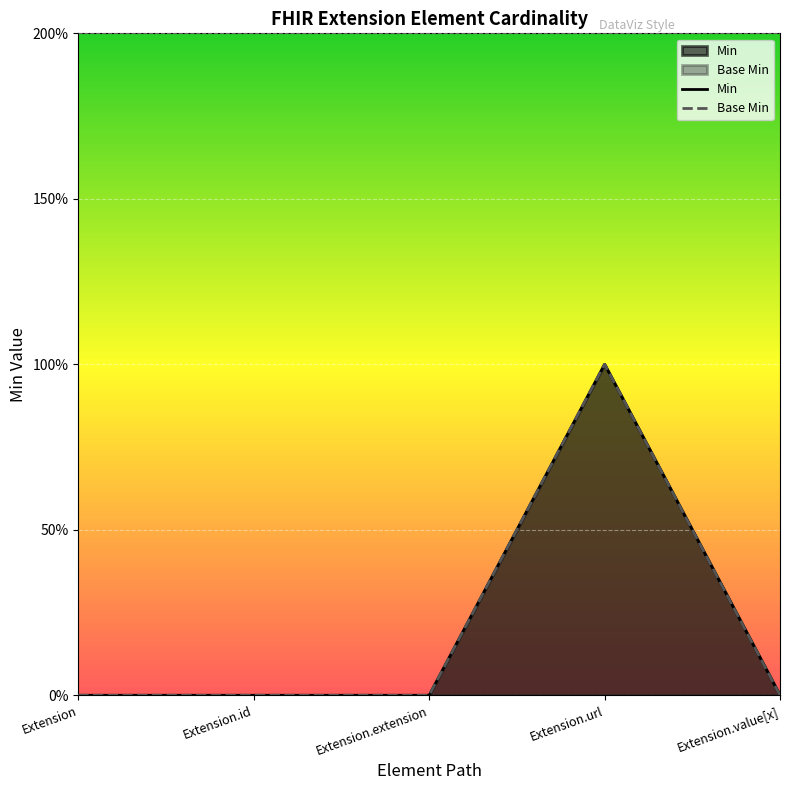

Between Extension and Extension.extension, which is larger?

Extension